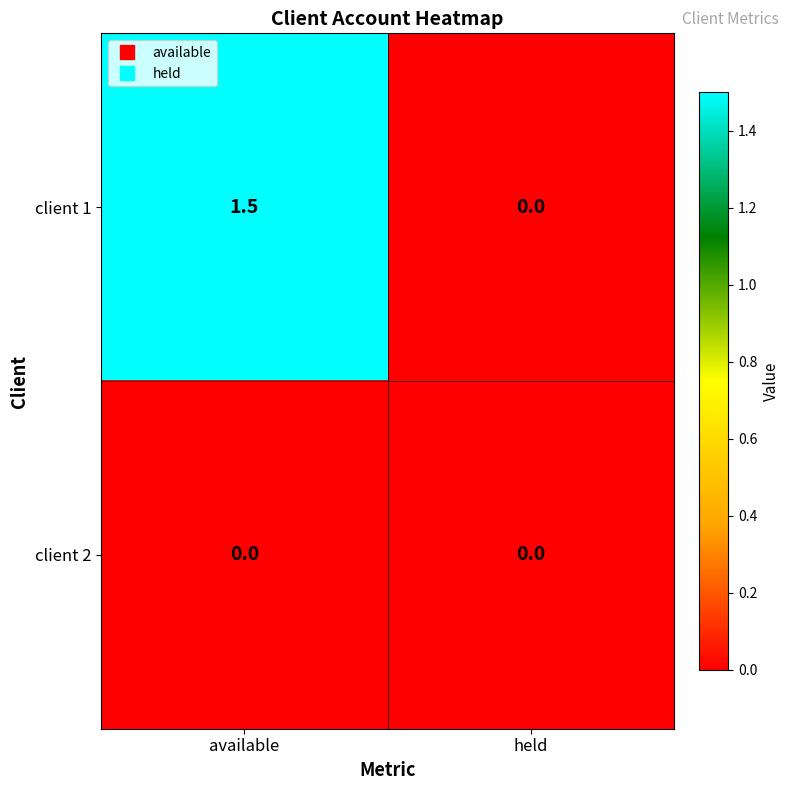

At which category does the chart reach its peak across all series?

available